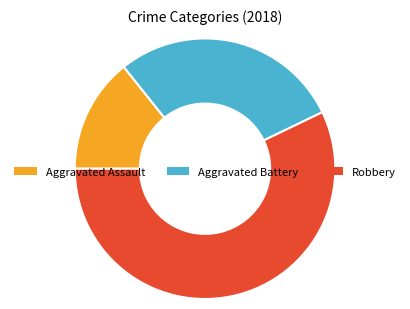

How many slices are in this pie chart?

3